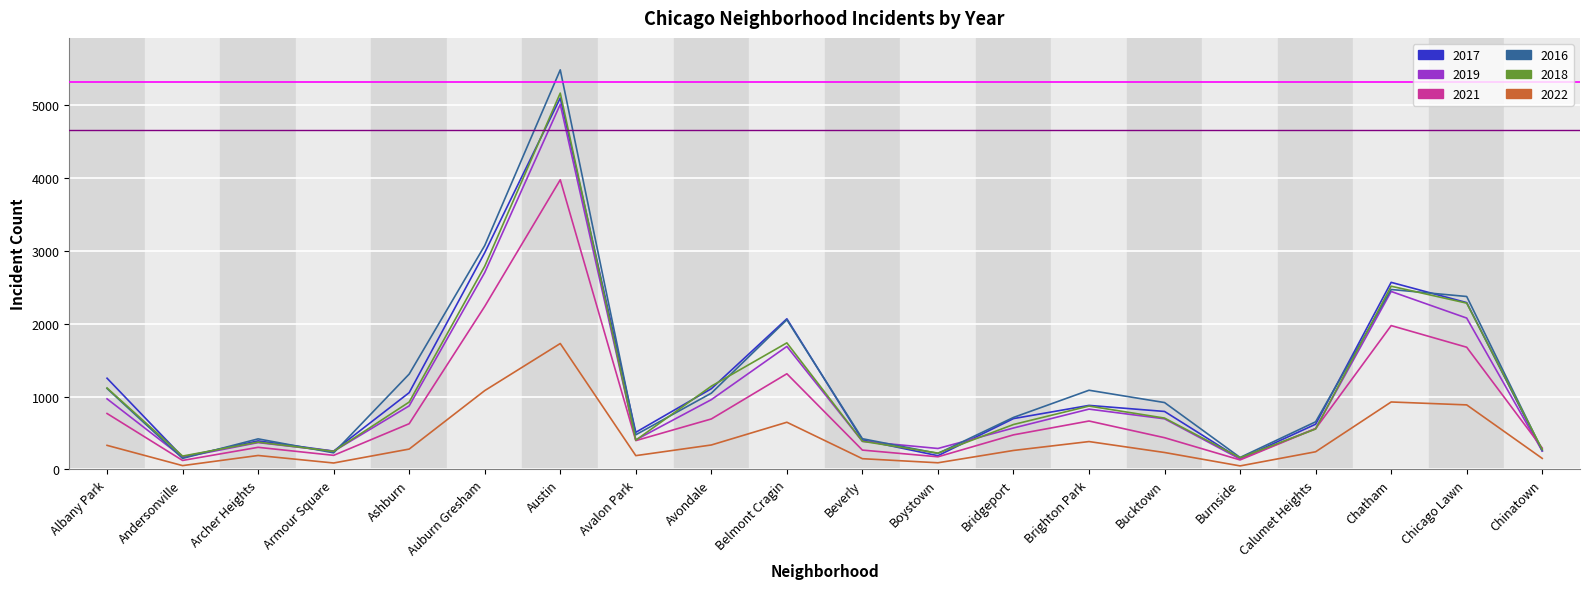

How many lines are shown in the chart?

6